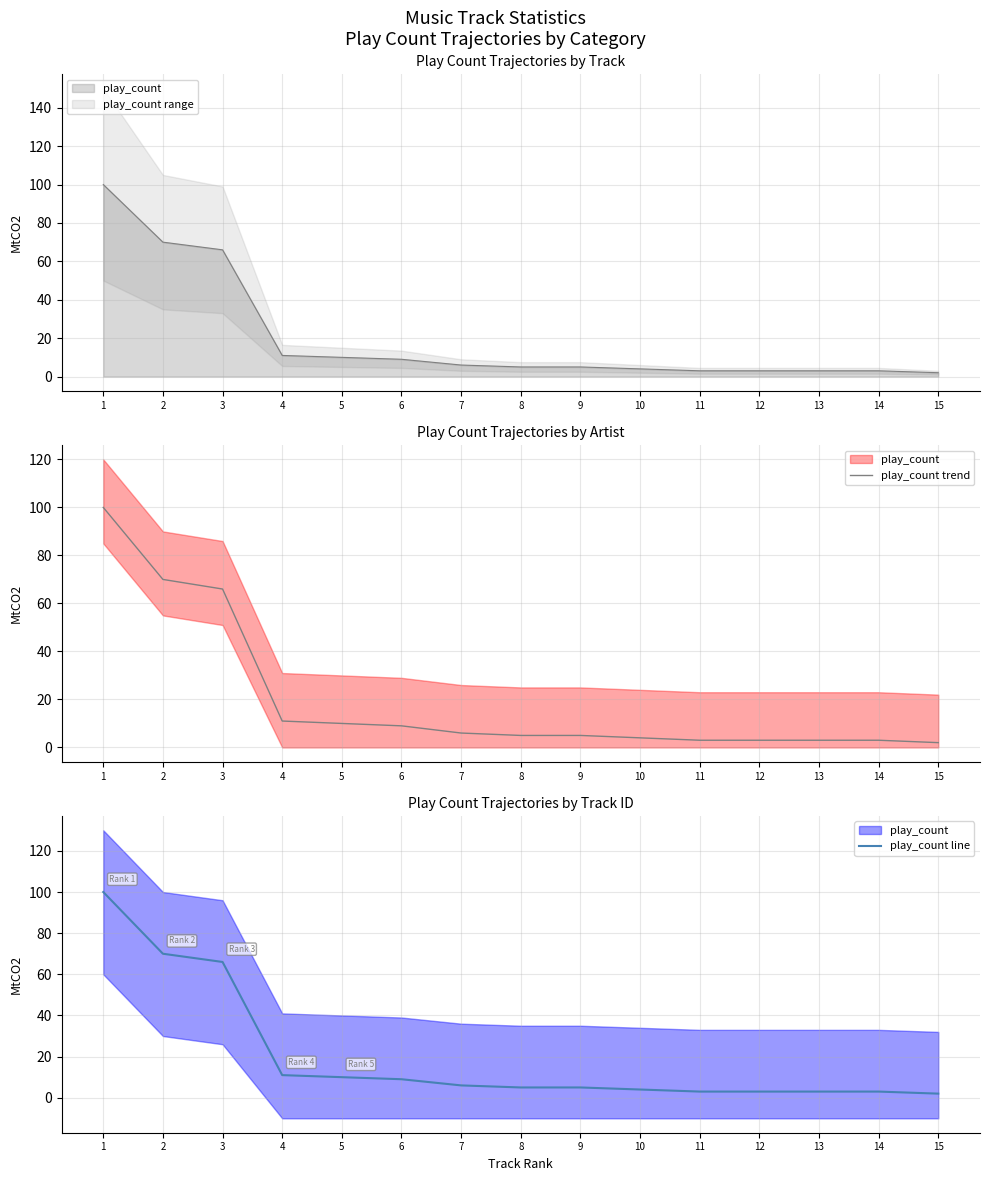

True or false: play_count trend has more than 2 interior local peaks.

False